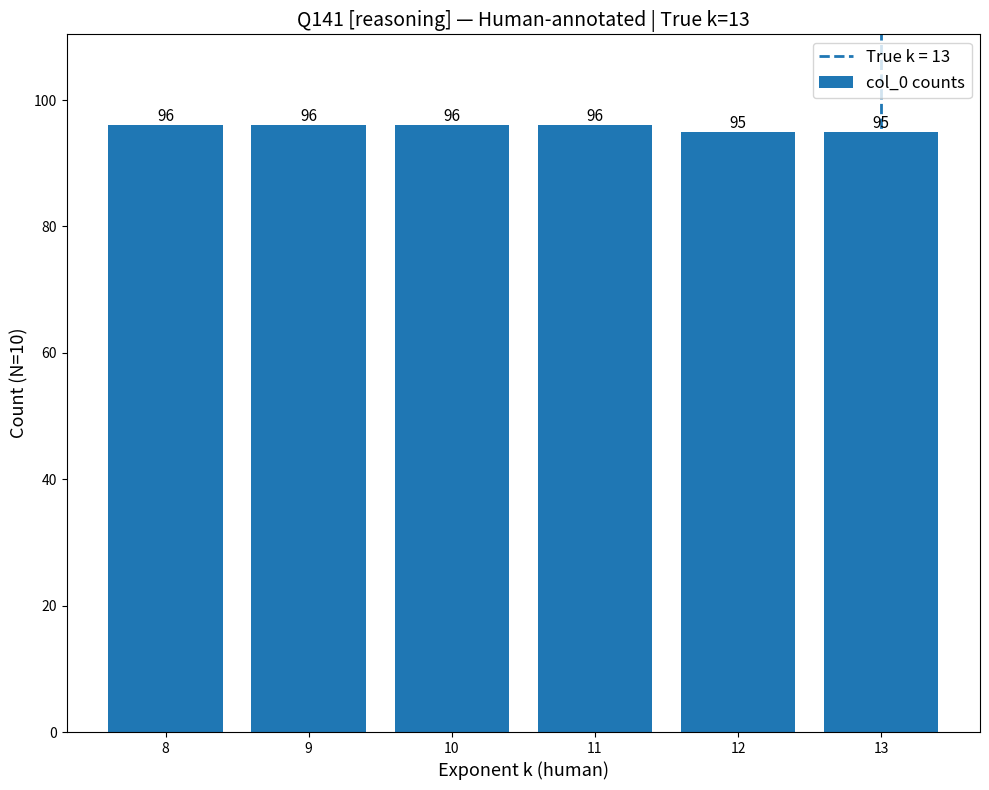

What is the value of the 1st bar from the left?

96